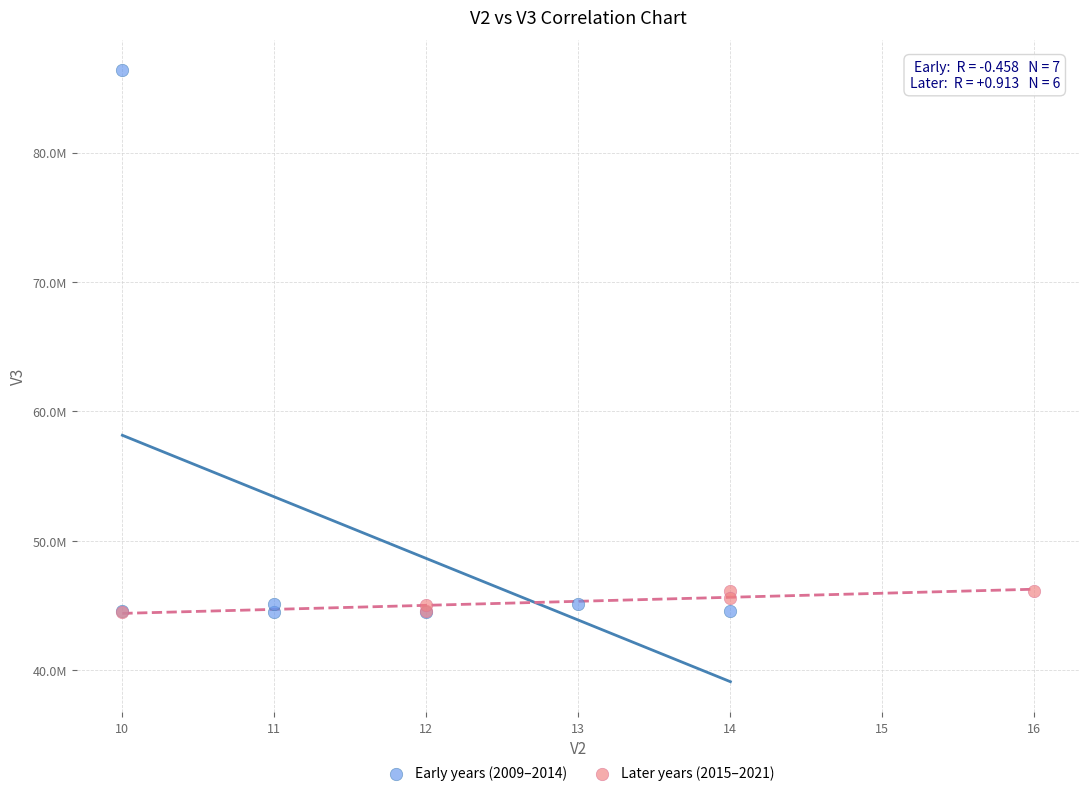

Which series has the largest Y range (max minus min)?

Early years (2009–2014)